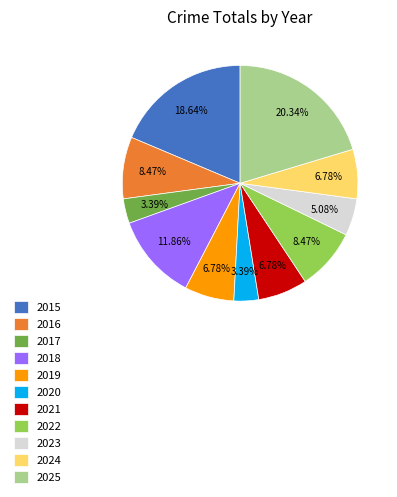

Combined, do 2021 and 2018 account for over 50%?

No